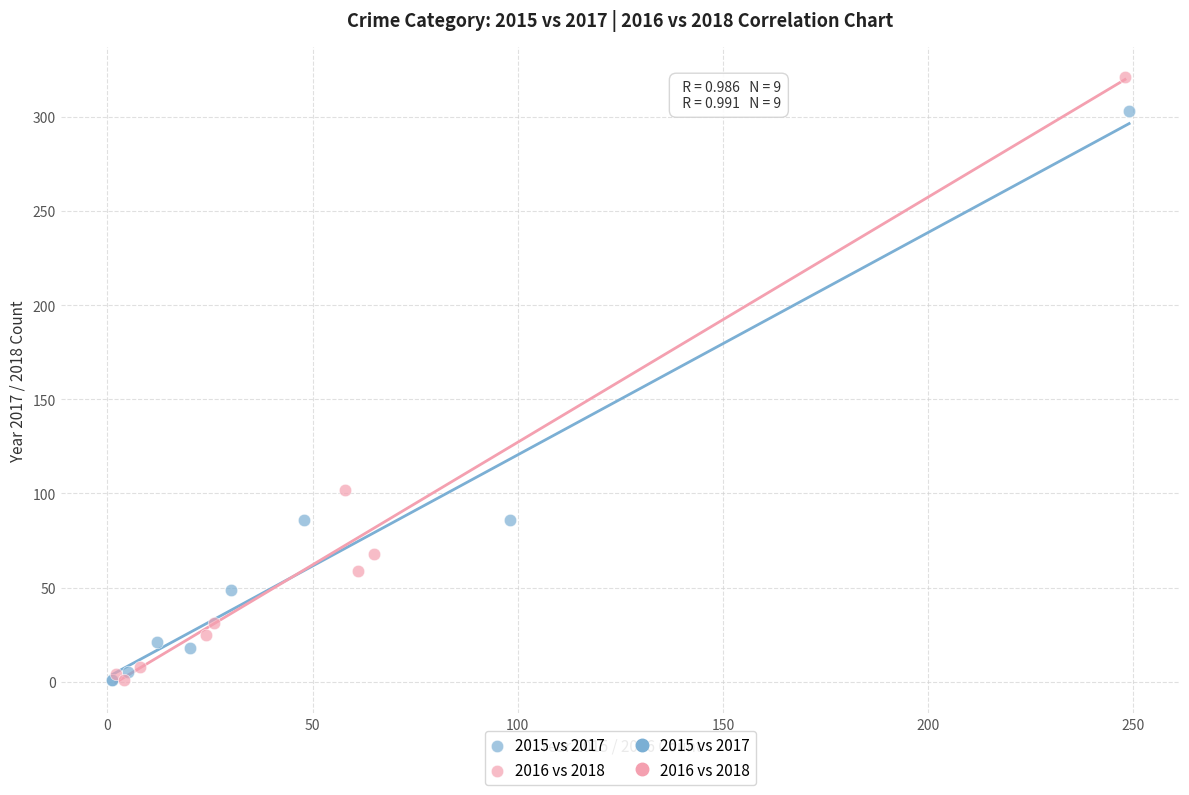

Which series has the widest spread of Y values?

2016 vs 2018